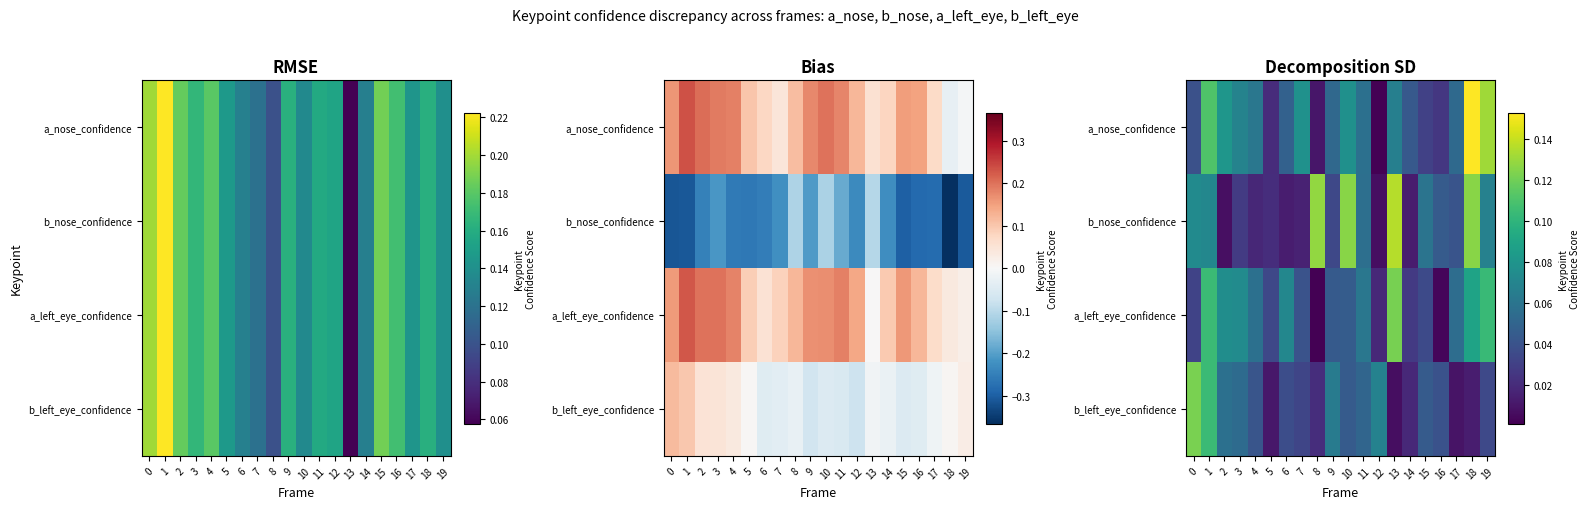

What is the highest value of the b_left_eye_confidence series?

0.1